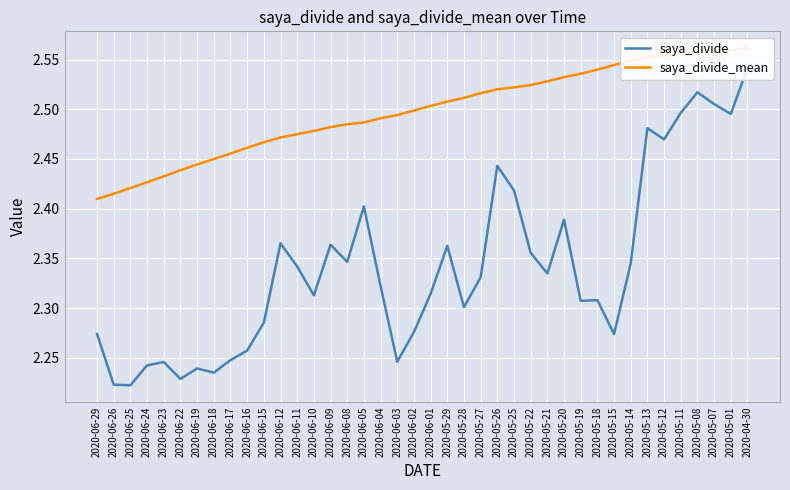

Where is saya_divide nearest to the value 2?

2020-06-25